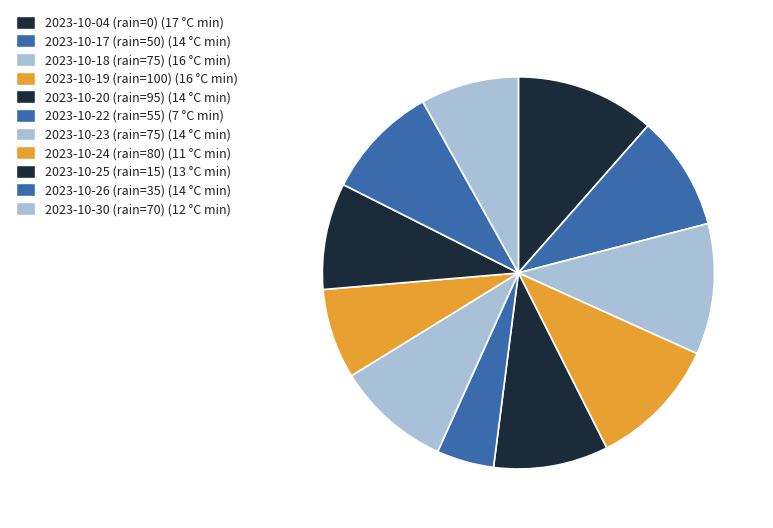

How many slices are in this pie chart?

11